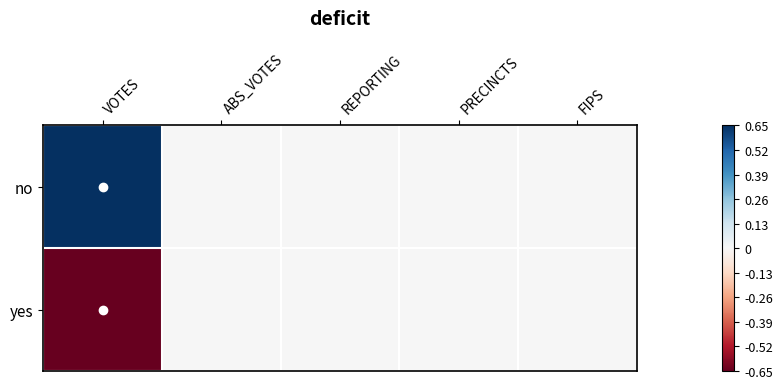

List the series in order of their peak value, highest first.

no, yes